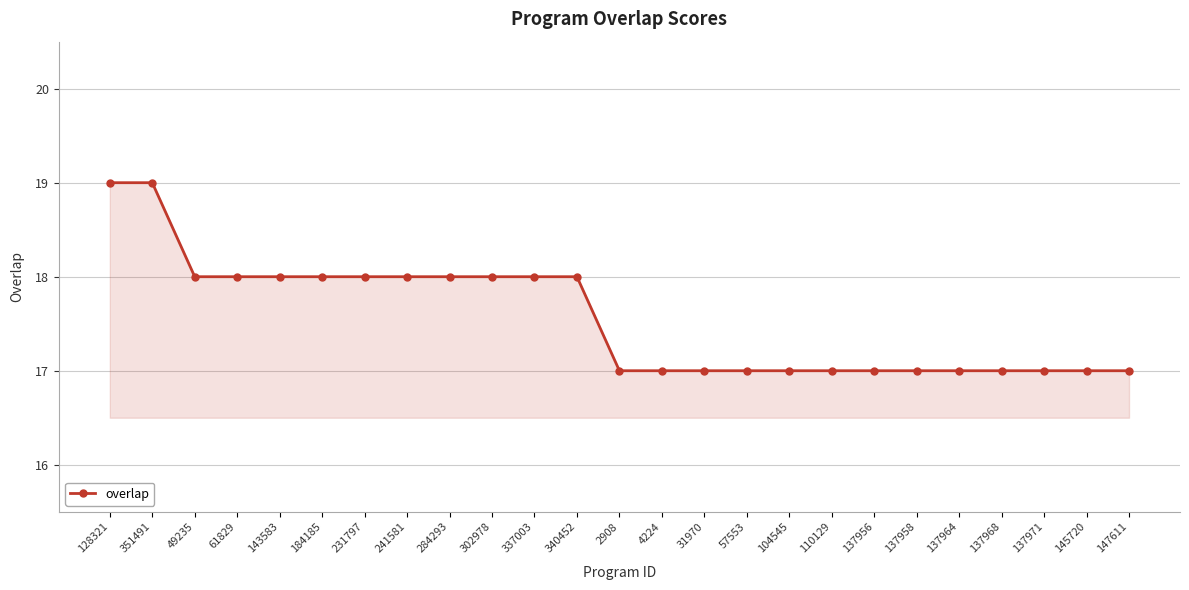

The value at 147611 is 17. True or false?

True